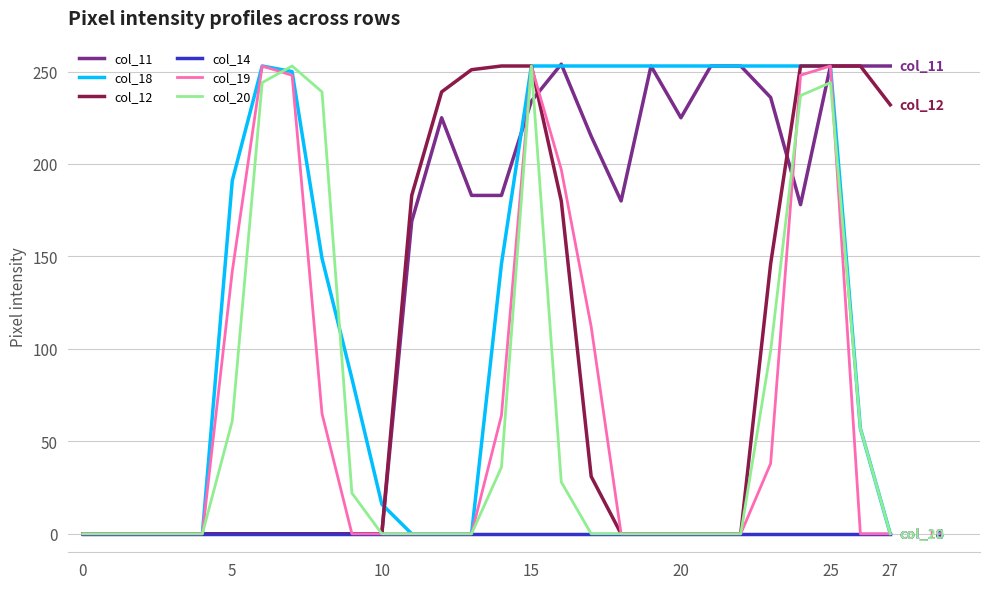

What is the greatest value displayed?

254